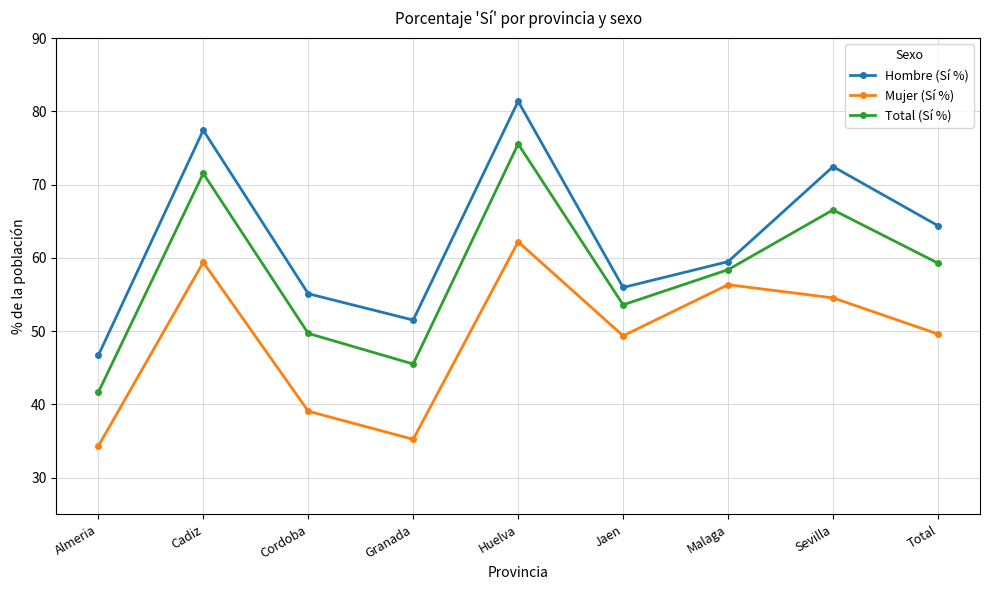

True or false: Total (Sí %) has more than 1 points higher than both neighbors.

True